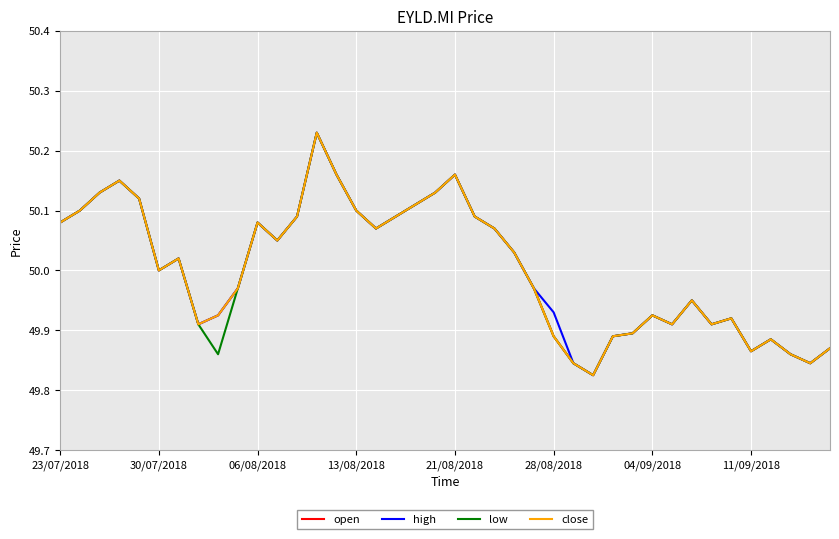

Does the chart have visible grid lines?

Yes